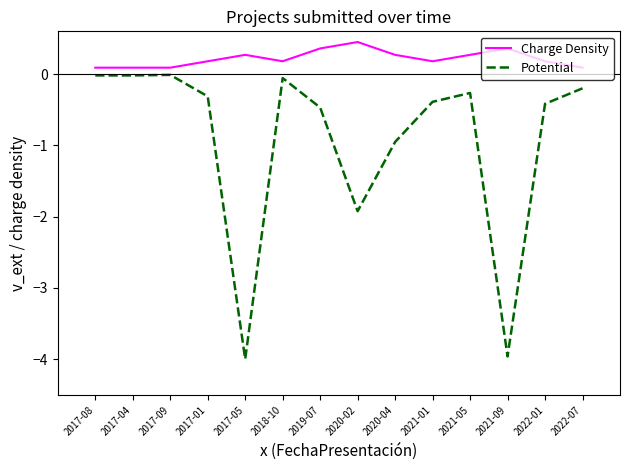

What is the approximate value of Charge Density at 2017-08?

0.1